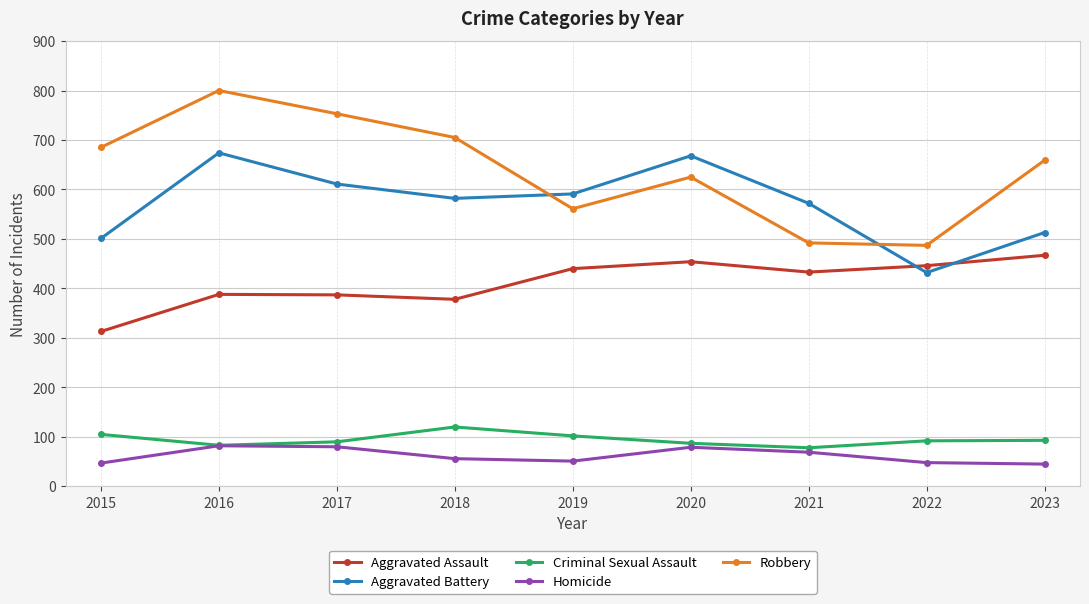

True or false: Aggravated Assault and Homicide cross at least once.

False